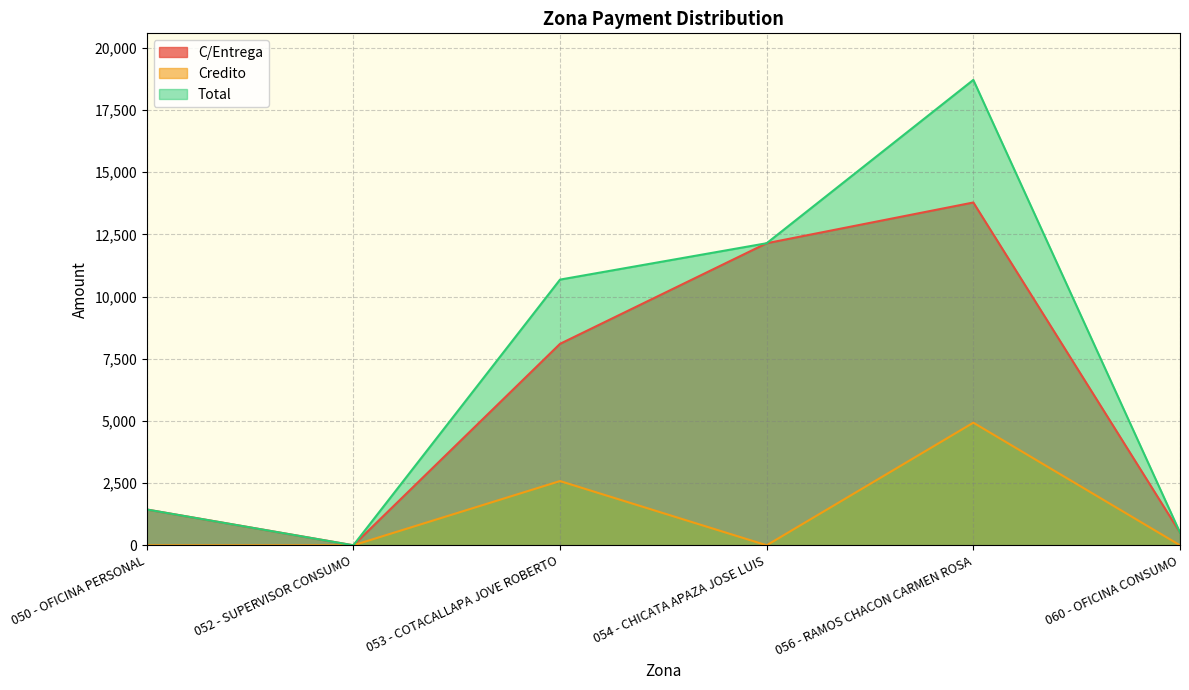

At how many categories does at least one series exceed 226?

5